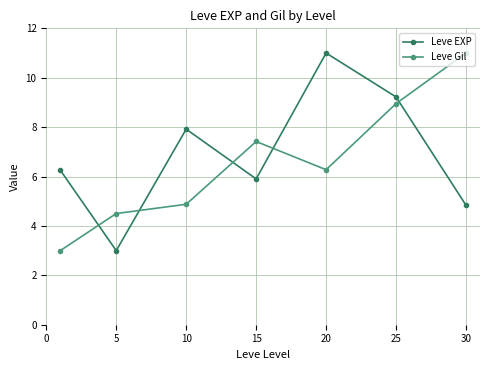

At how many categories does at least one series exceed 7?

5